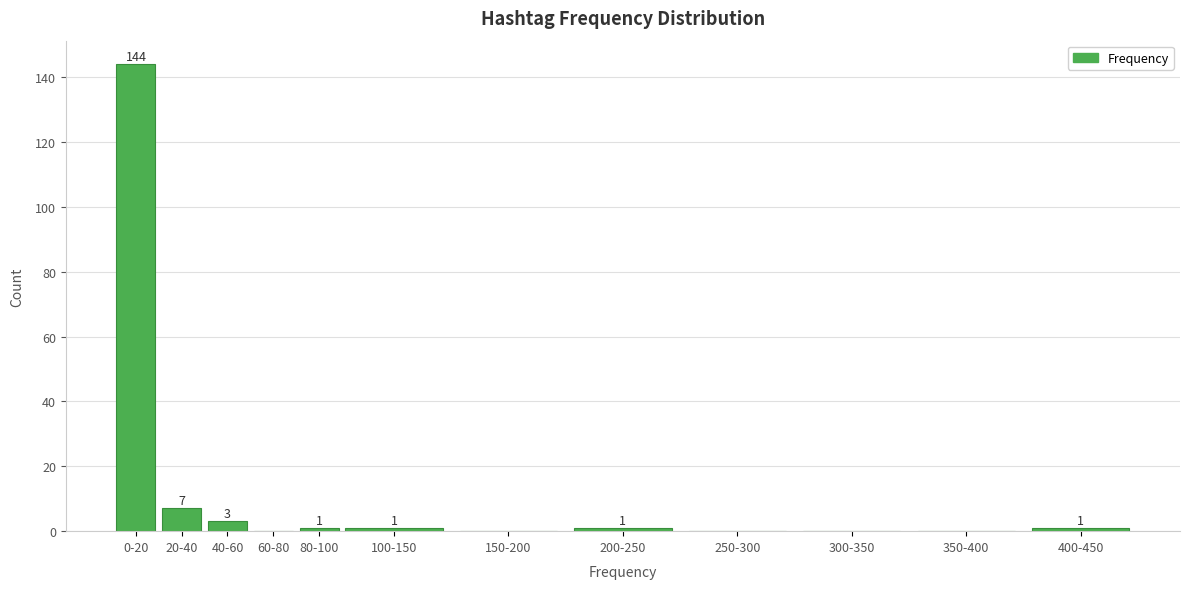

Reading left to right, extract all data points from this chart.

0-20=144	20-40=7	40-60=3	60-80=0	80-100=1	100-150=1	150-200=0	200-250=1	250-300=0	300-350=0	350-400=0	400-450=1